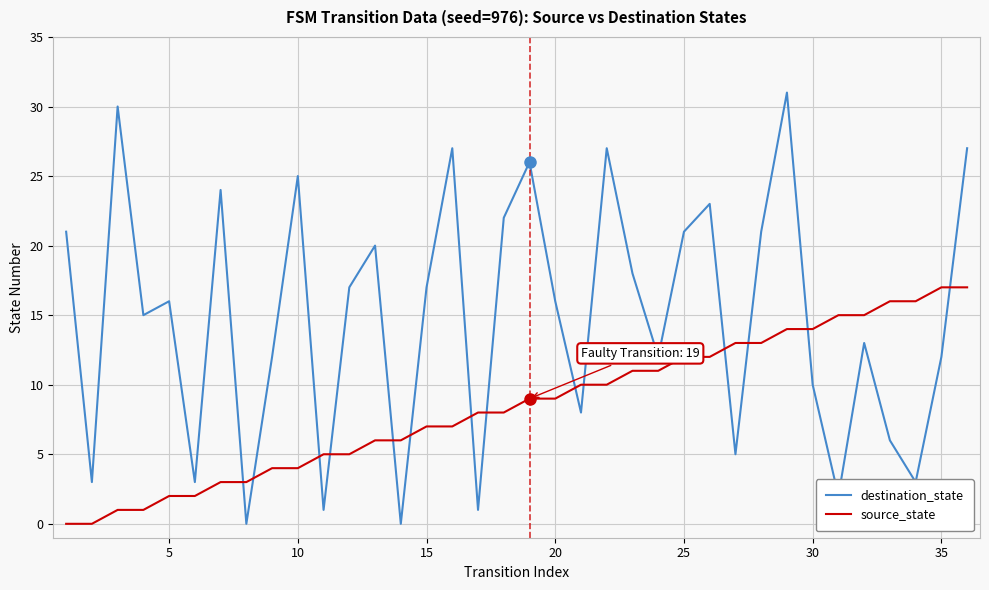

True or false: source_state and destination_state intersect in this chart.

True